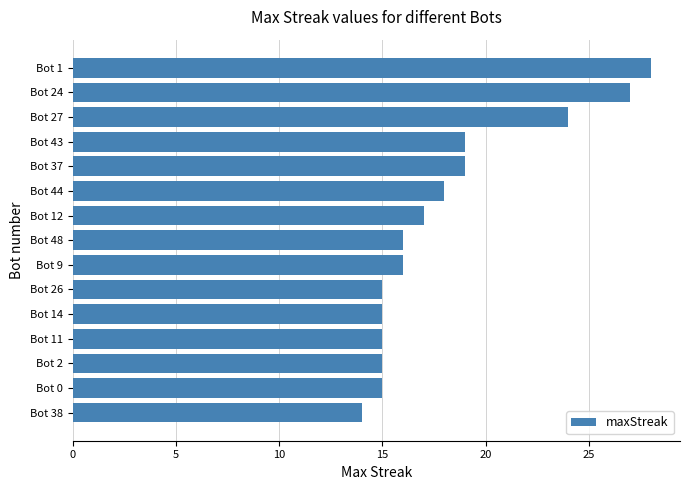

Reading bottom to top, what are all the values shown in this chart?

14	15	15	15	15	15	16	16	17	18	19	19	24	27	28